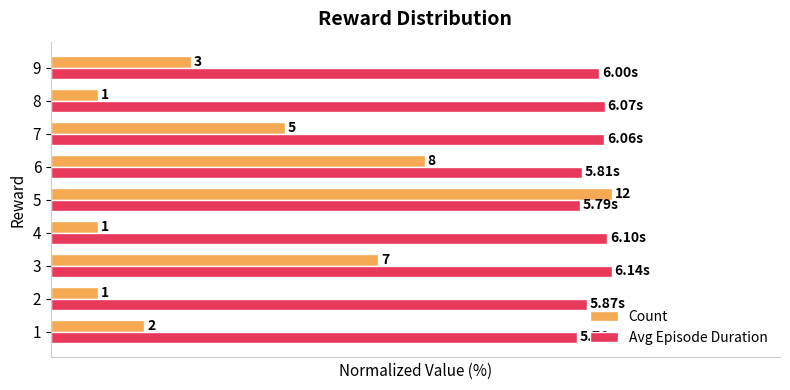

What are all the series names shown in the legend?

Count, Avg Episode Duration